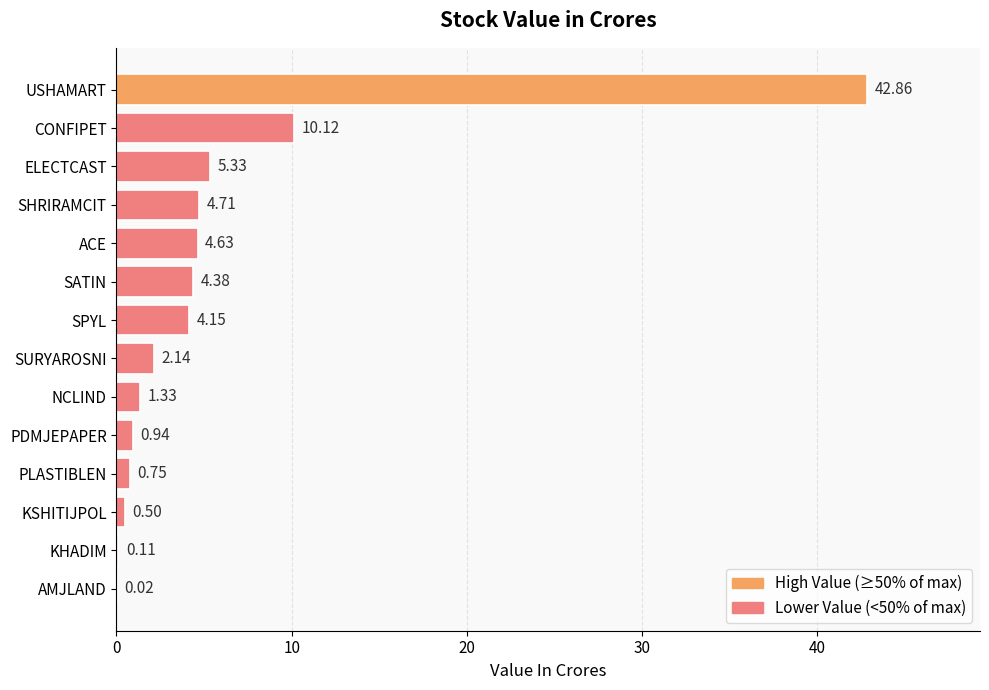

Which has a higher value, USHAMART or SATIN?

USHAMART